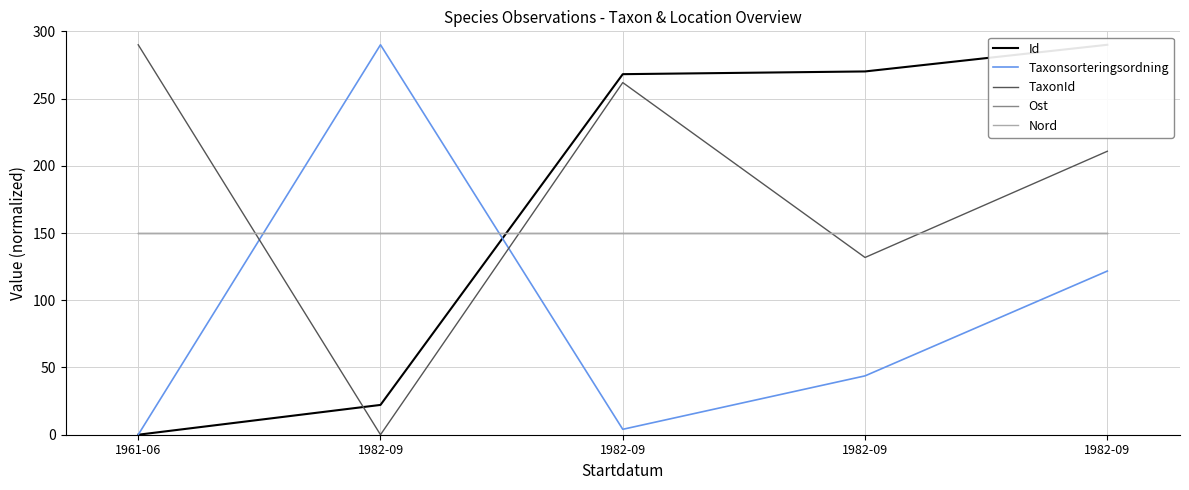

In Taxonsorteringsordning, how many points are lower than both neighbors (excluding endpoints)?

1